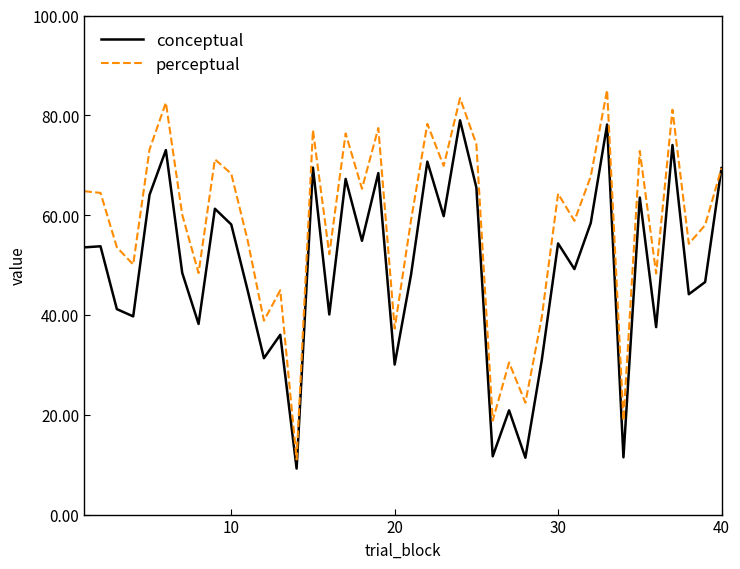

What is the smallest value displayed?

9.2